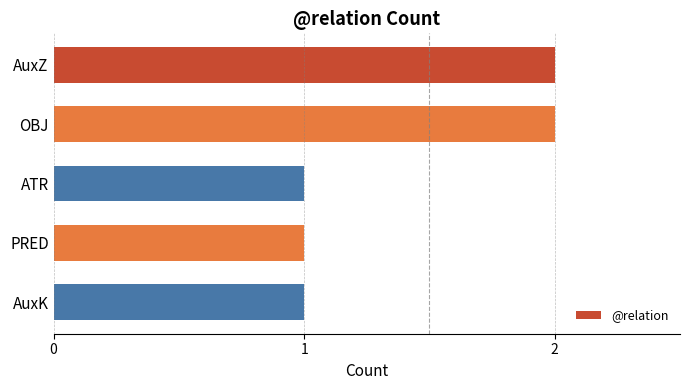

What is the difference between the maximum and minimum values?

1